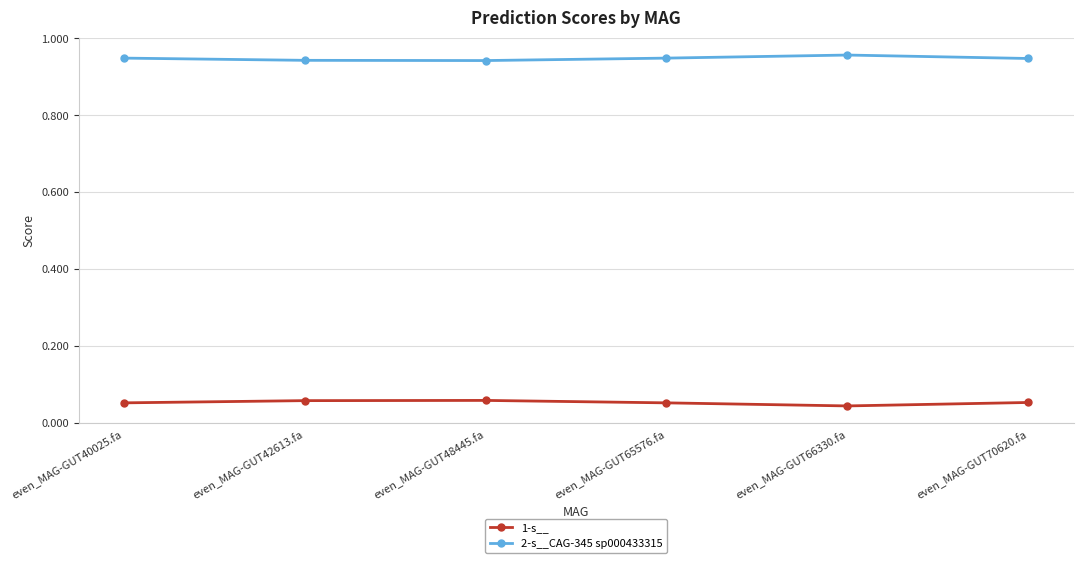

True or false: 2-s__CAG-345 sp000433315 has more than 2 interior local peaks.

False